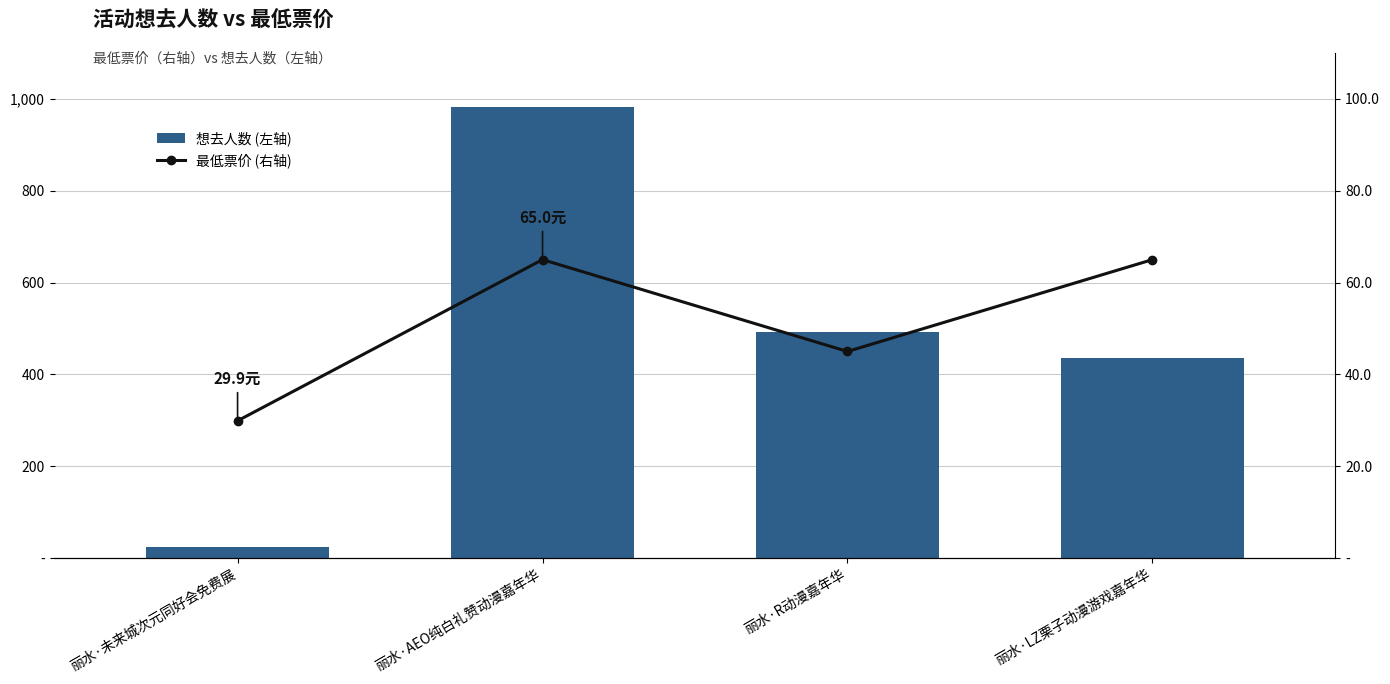

What is the value of the 最低票价 (右轴) bar at the 4th from the left?

65.0